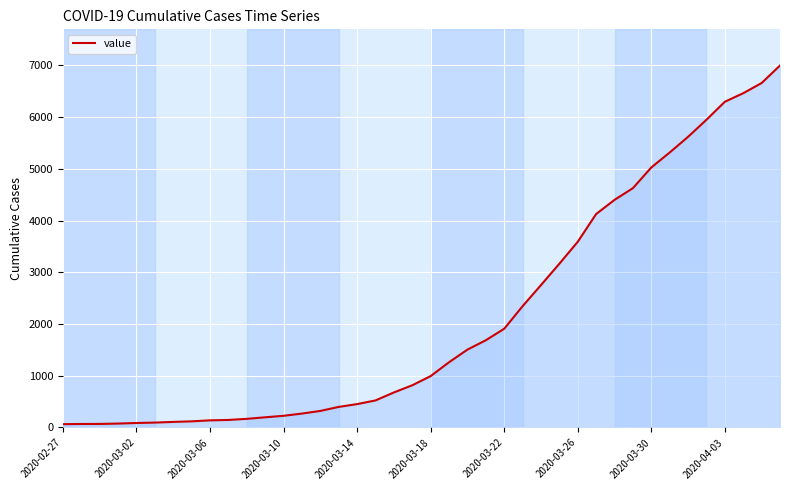

What is the difference between the maximum and minimum values?

6931